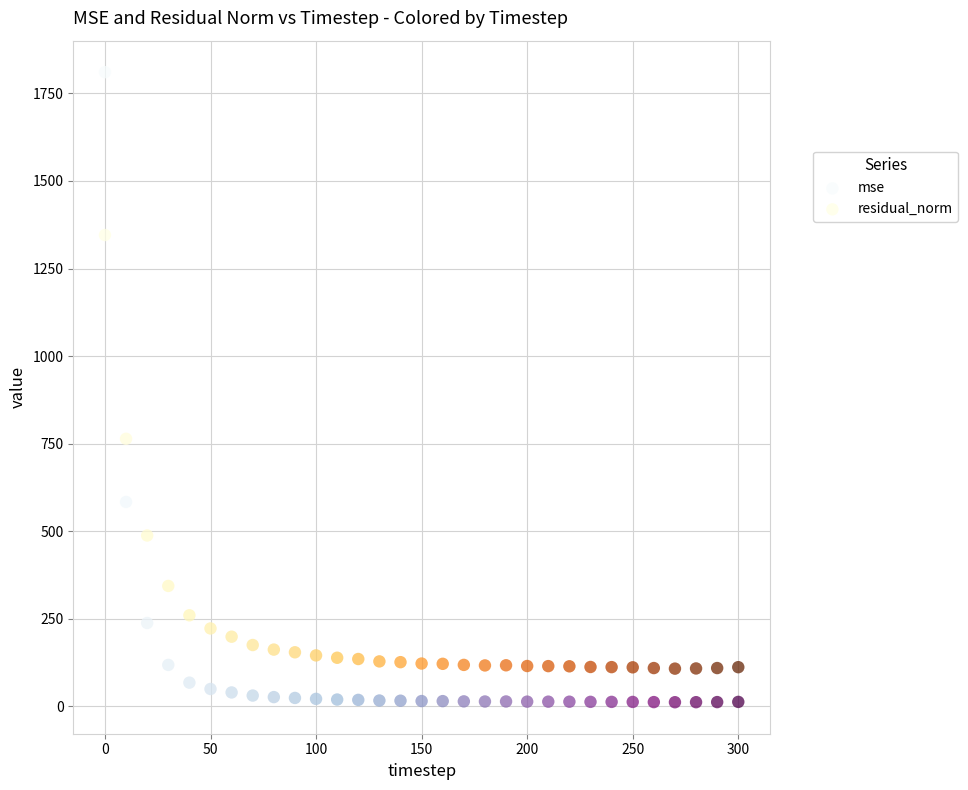

Across all data points, what is the range of X values (max minus min)?

300.0